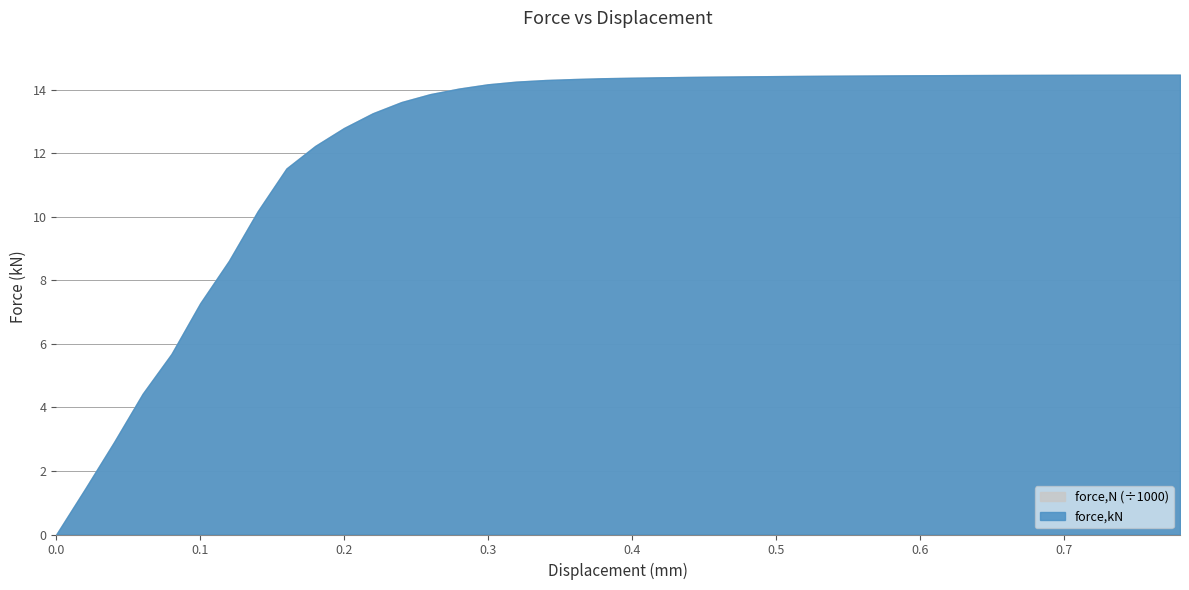

Is the value of force,N at 0.0200011 greater than the value of force,kN at 0.259722?

Yes